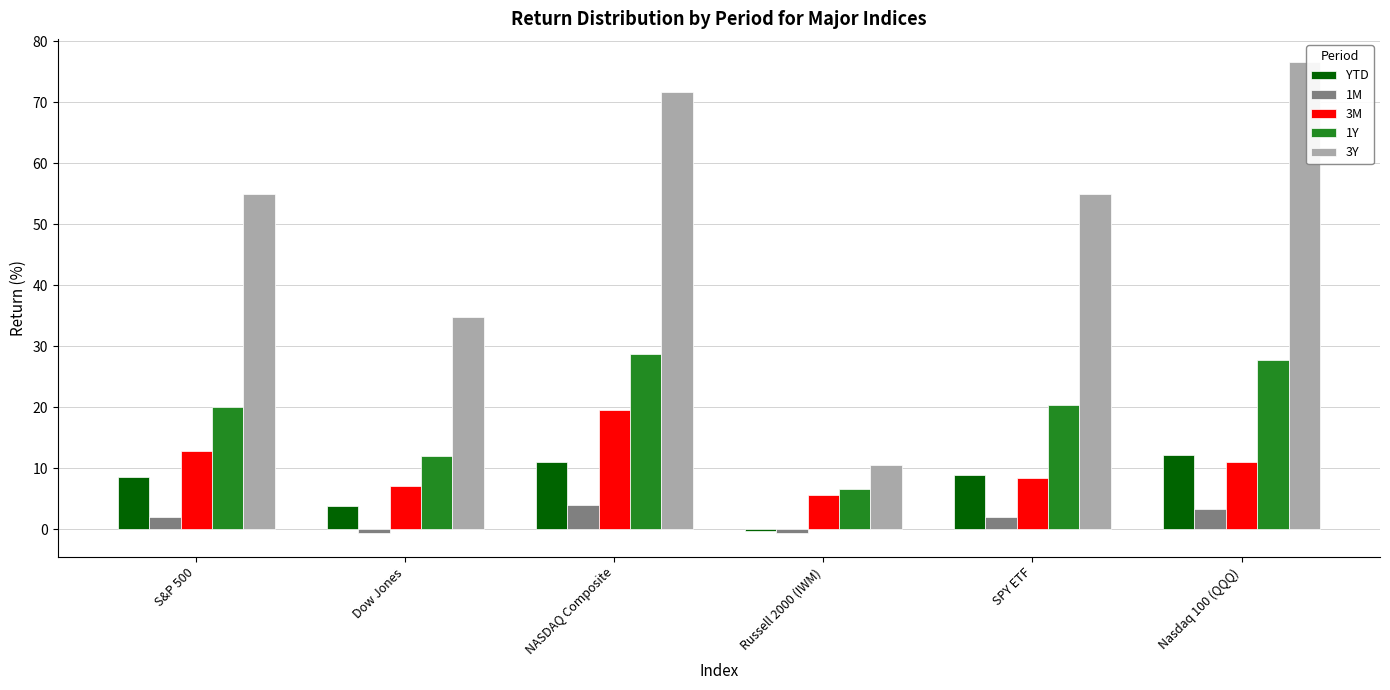

What is the total value across all series at SPY ETF?

94.5